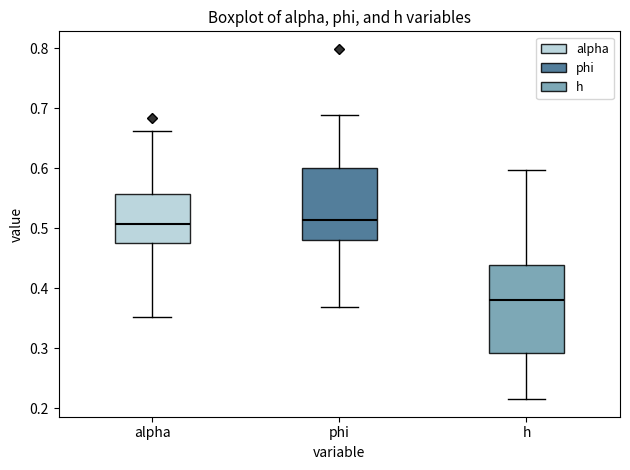

Which box's median line is the lowest?

h